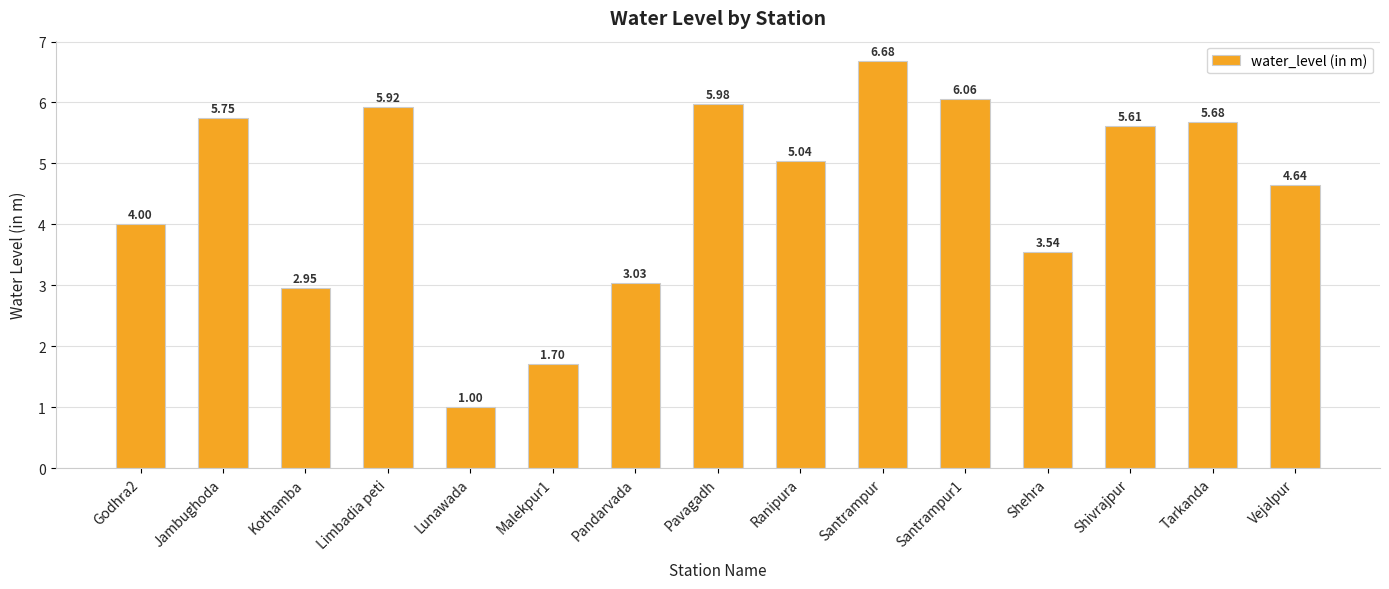

At which label does the data first exceed 5?

Jambughoda